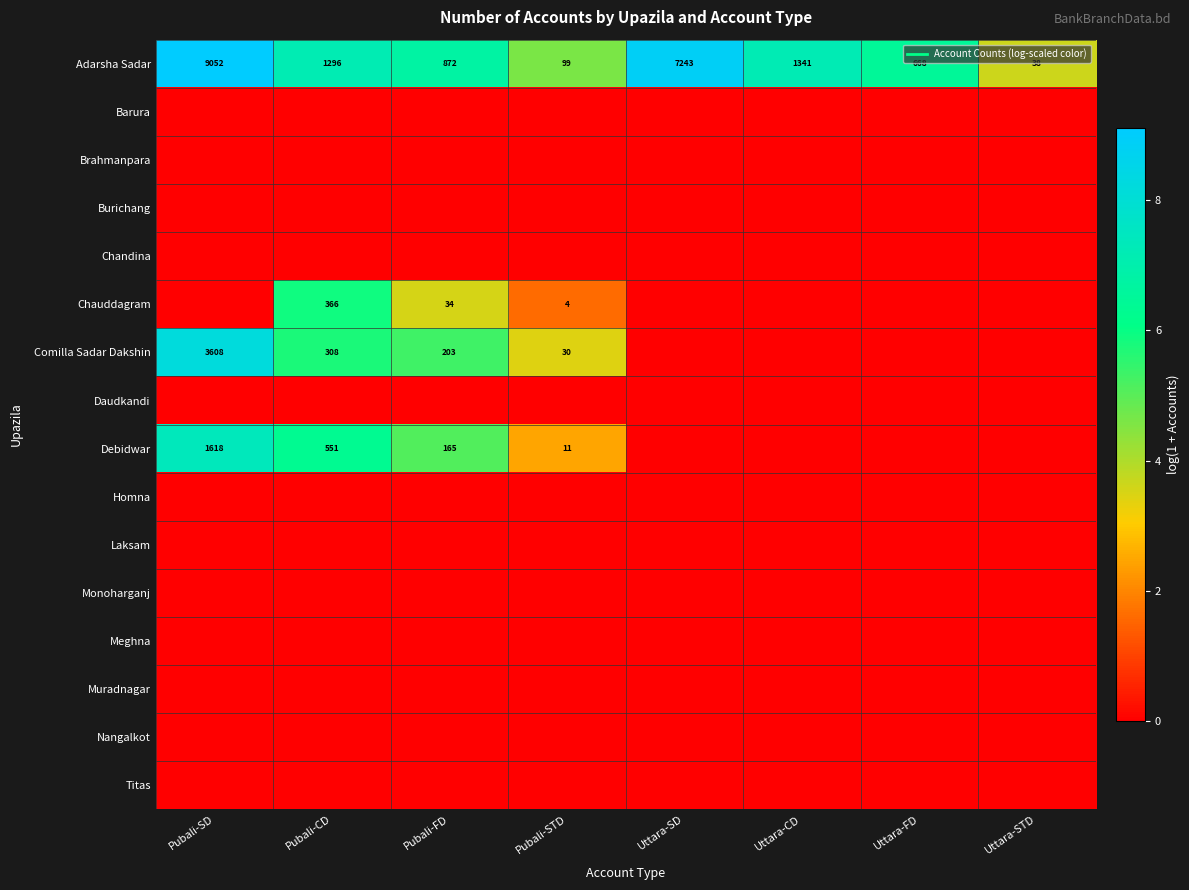

Which has a higher value, Pubali-CD or Pubali-FD?

Pubali-CD